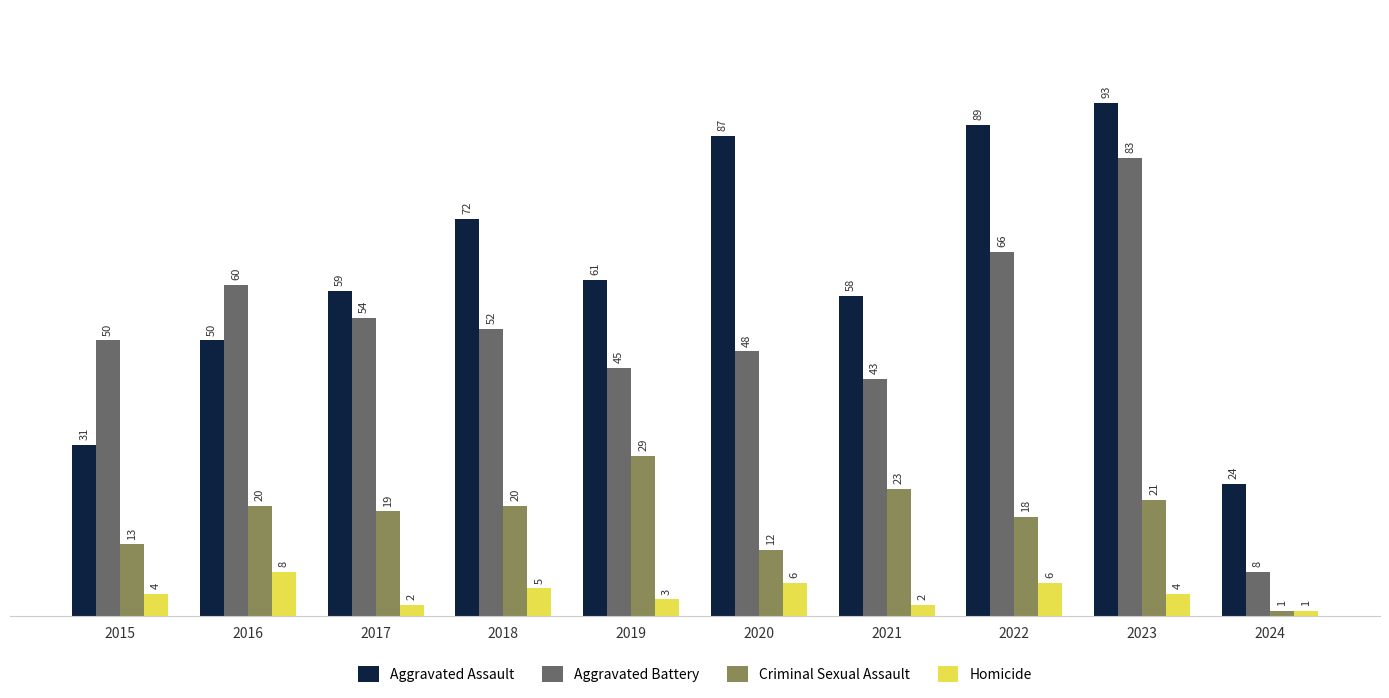

What is the sum of the Aggravated Battery values at 2024 and 2022?

74